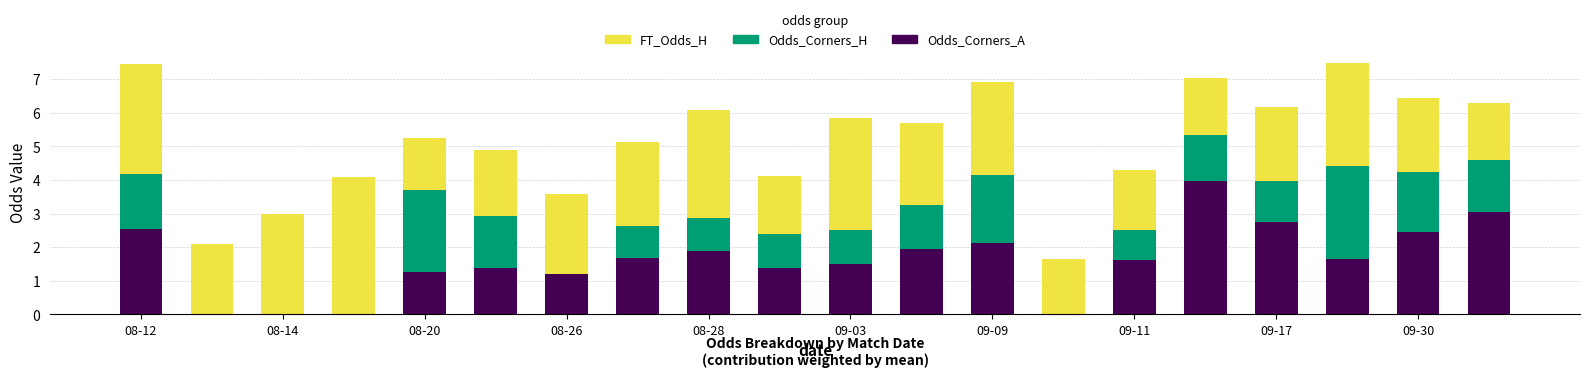

What is the maximum value for Odds_Corners_A?

4.0